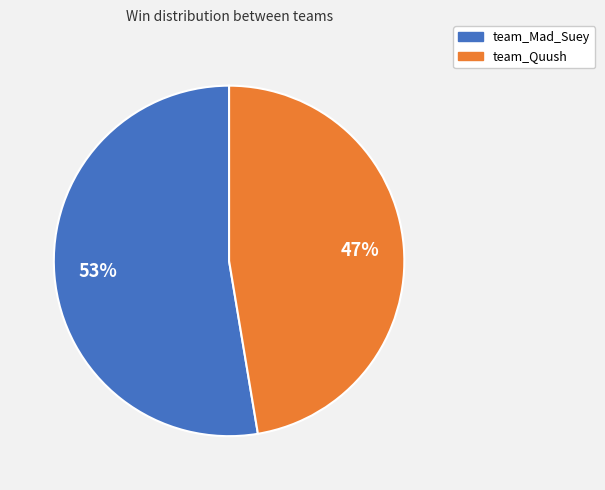

To the nearest percent, what percentage of the pie is team_Mad_Suey?

53%